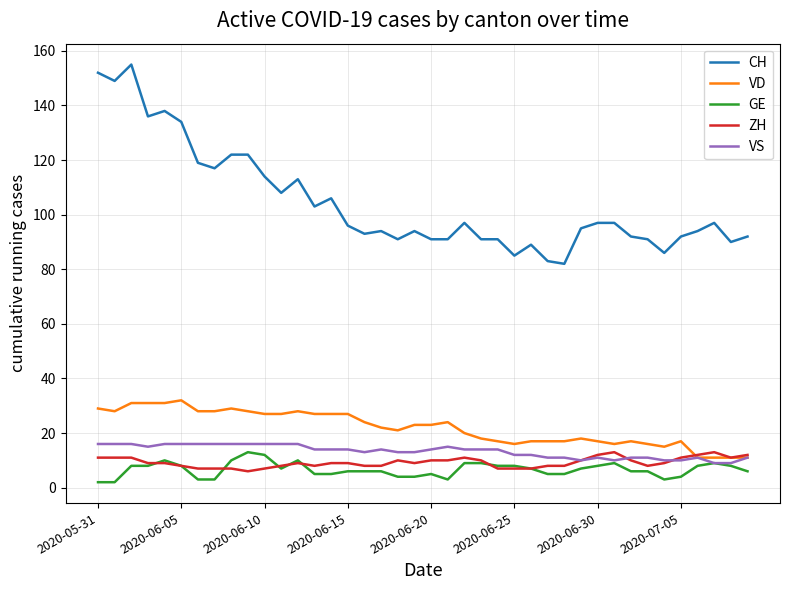

True or false: CH and ZH intersect in this chart.

False